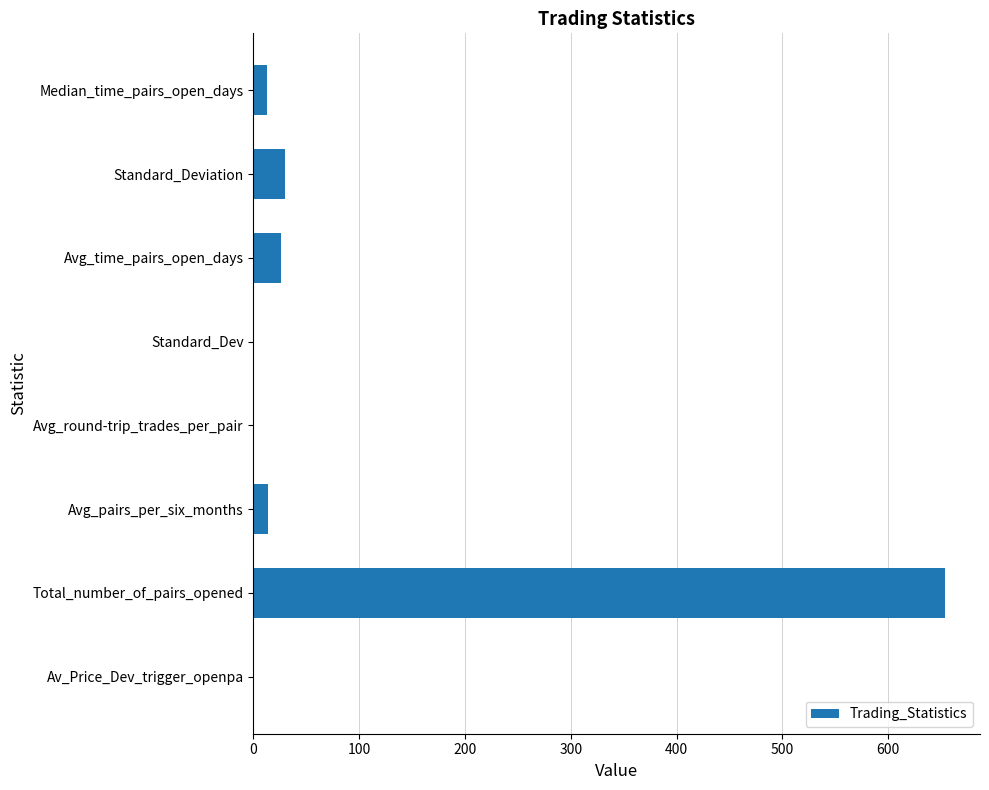

What is the average value?

92.1